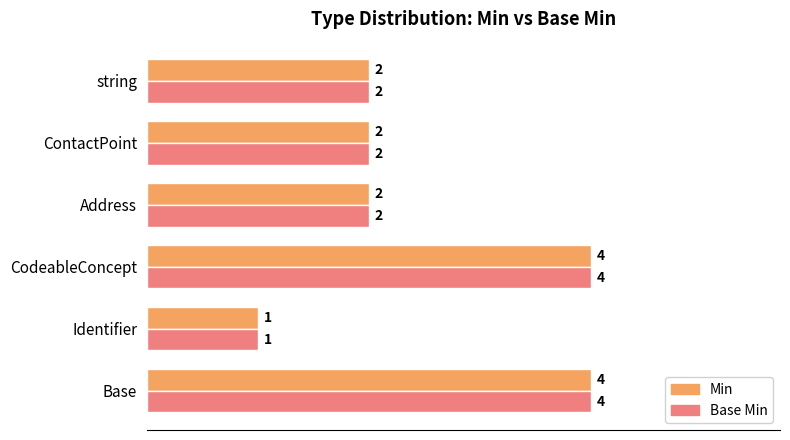

Is the value of Min at Identifier greater than the value of Base Min at Address?

No